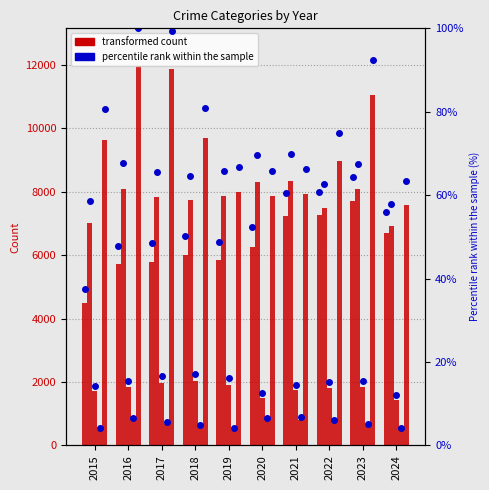

What is the minimum value for Homicide?

4.1